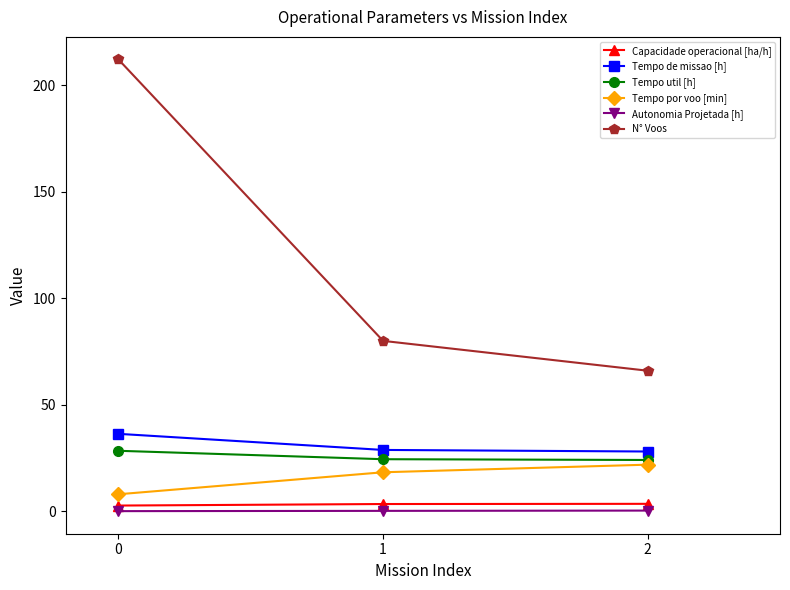

What is the highest value of the Tempo util [h] series?

28.4